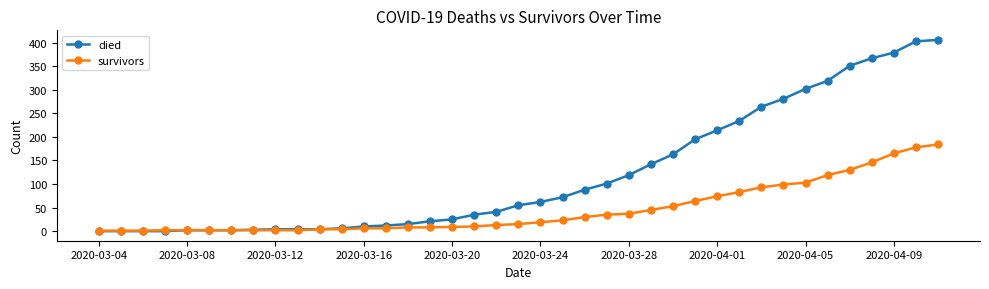

What is the highest value of the survivors series?

184